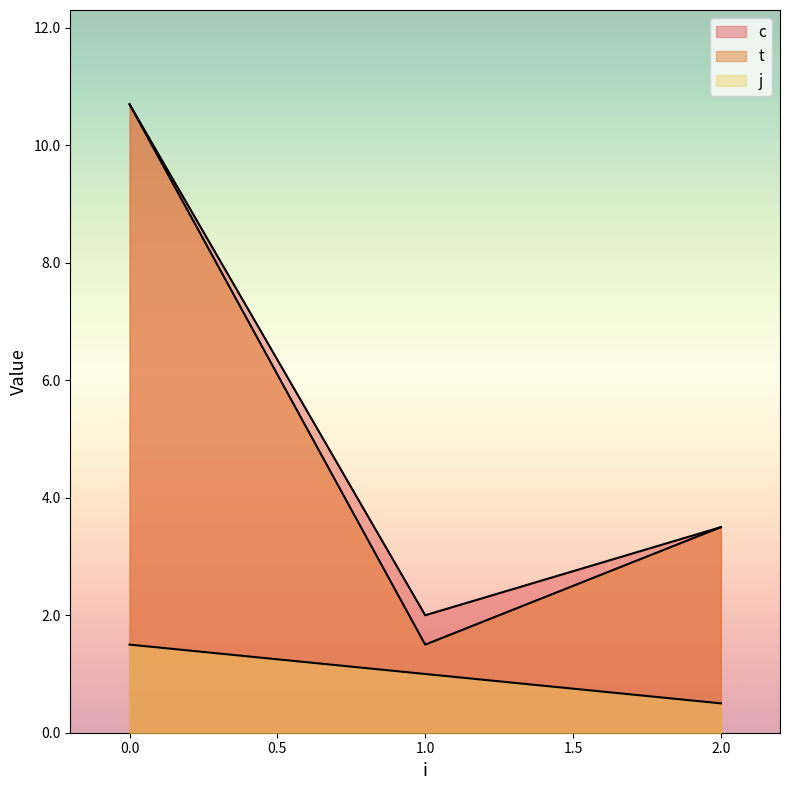

What is the average value of the t series?

5.2